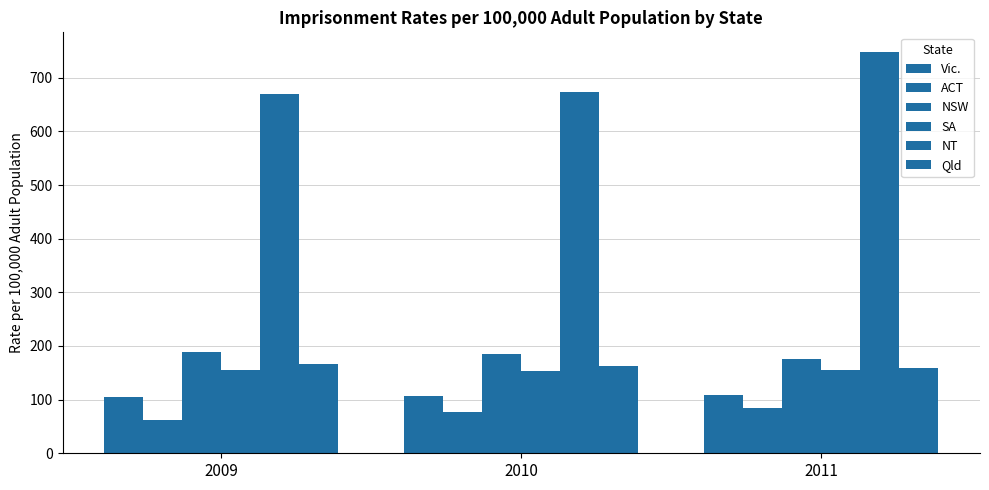

At how many categories does at least one series exceed 606?

3